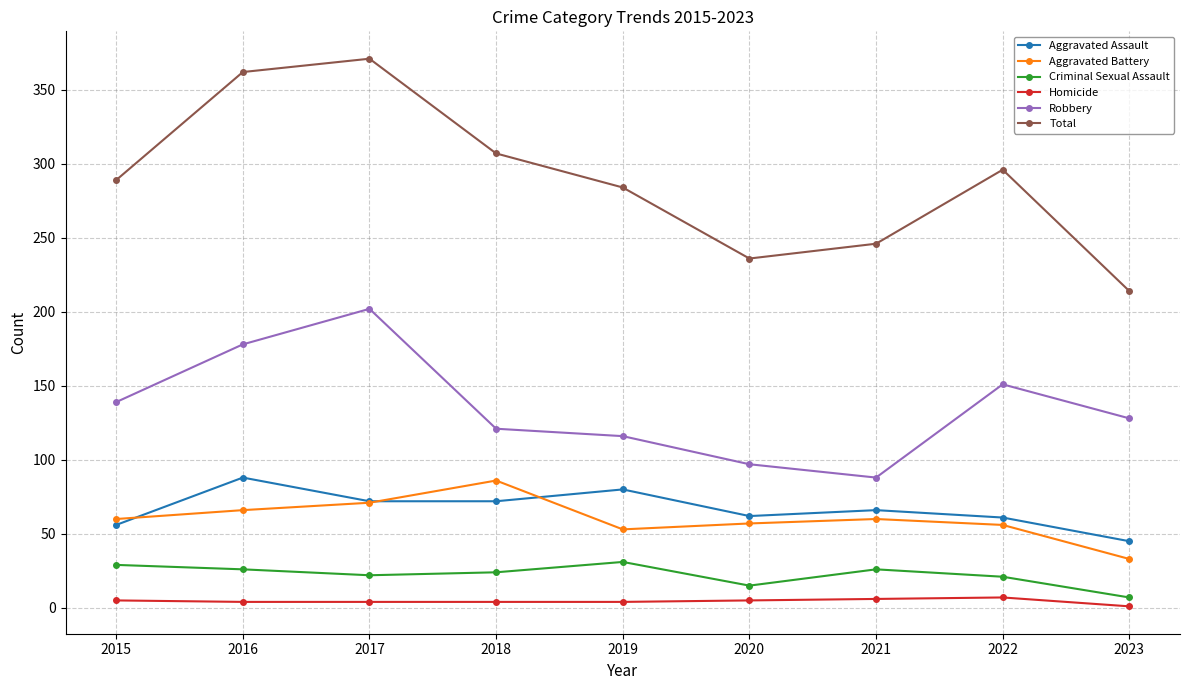

In Robbery, how many points are higher than both neighbors (excluding endpoints)?

2